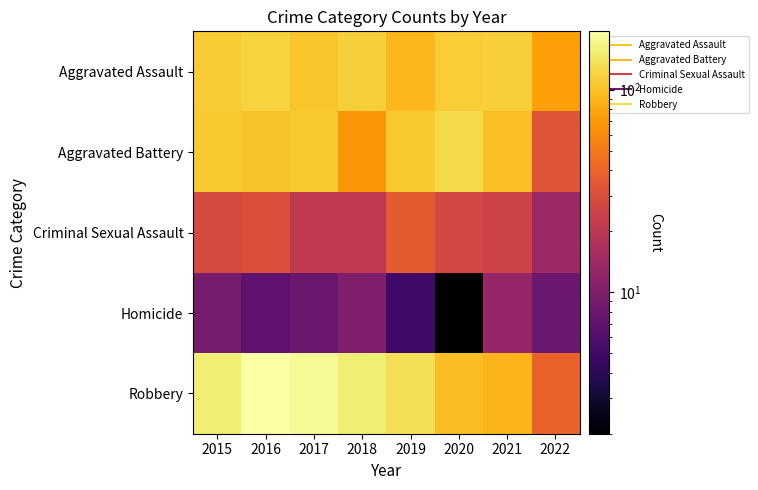

Reading right to left, transcribe all the data shown in this chart.

Aggravated Assault: 2022=74	2021=115	2020=113	2019=92	2018=115	2017=105	2016=118	2015=110
Aggravated Battery: 2022=33	2021=100	2020=126	2019=108	2018=67	2017=108	2016=102	2015=108
Criminal Sexual Assault: 2022=14	2021=25	2020=27	2019=35	2018=21	2017=21	2016=30	2015=28
Homicide: 2022=8	2021=13	2020=2	2019=5	2018=10	2017=8	2016=7	2015=9
Robbery: 2022=39	2021=91	2020=97	2019=135	2018=155	2017=178	2016=194	2015=154